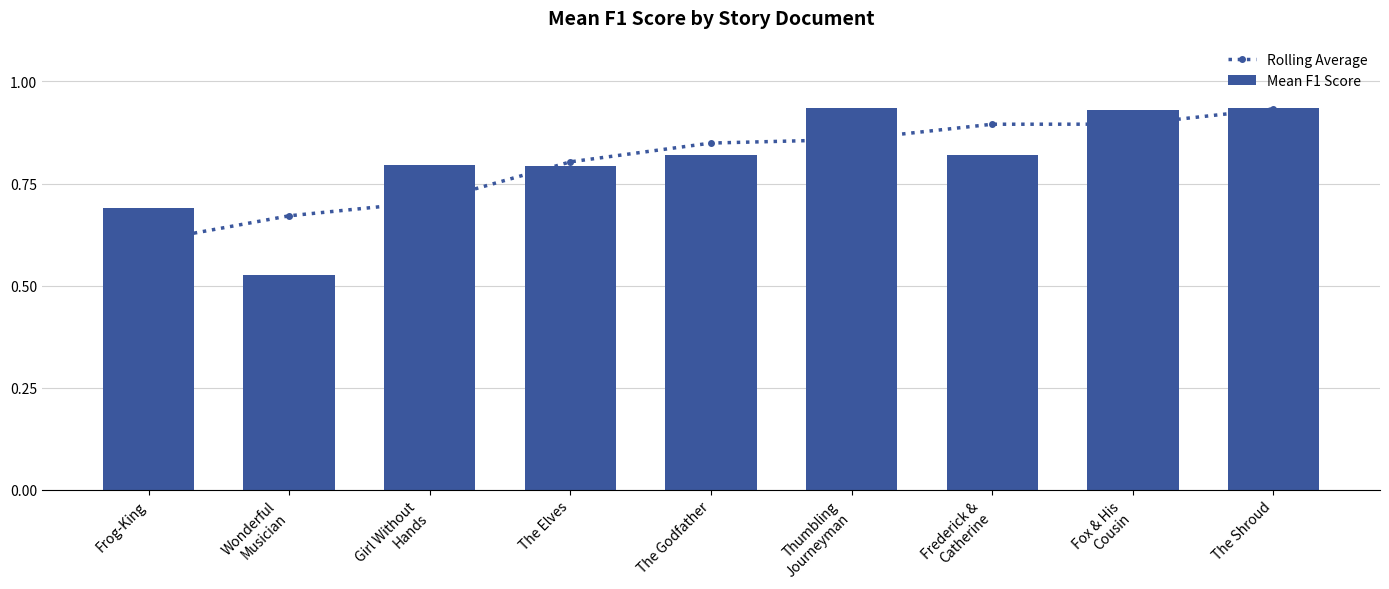

Which has a higher value, Wonderful
Musician or The Elves?

The Elves